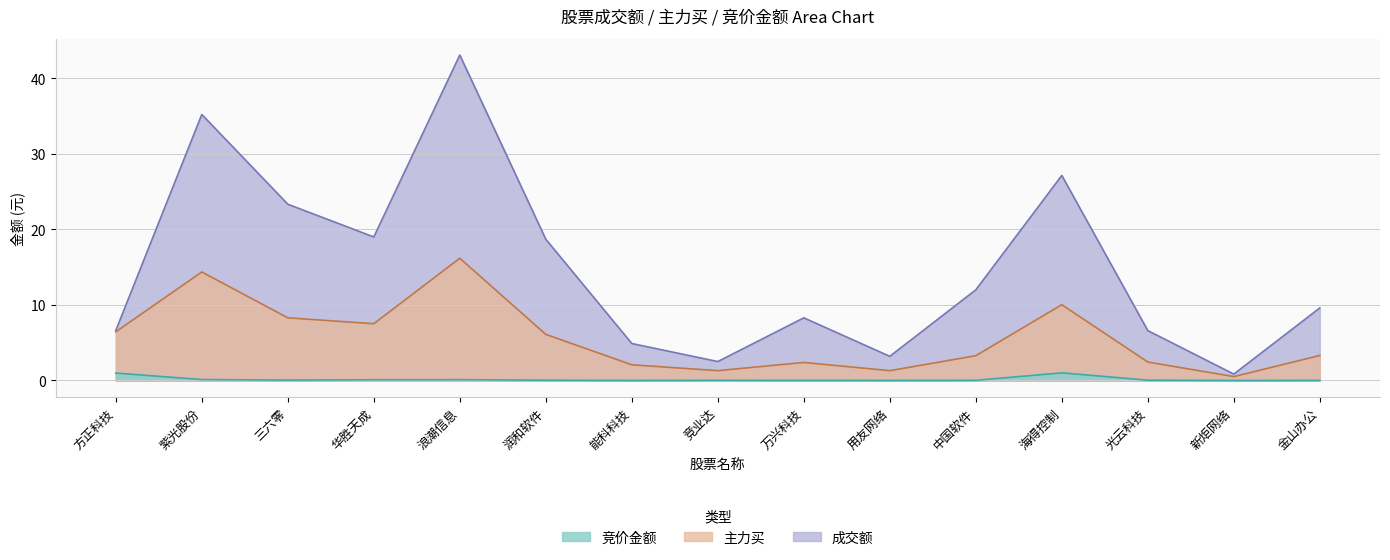

True or false: 竞价金额 and 主力买 cross at least once.

False